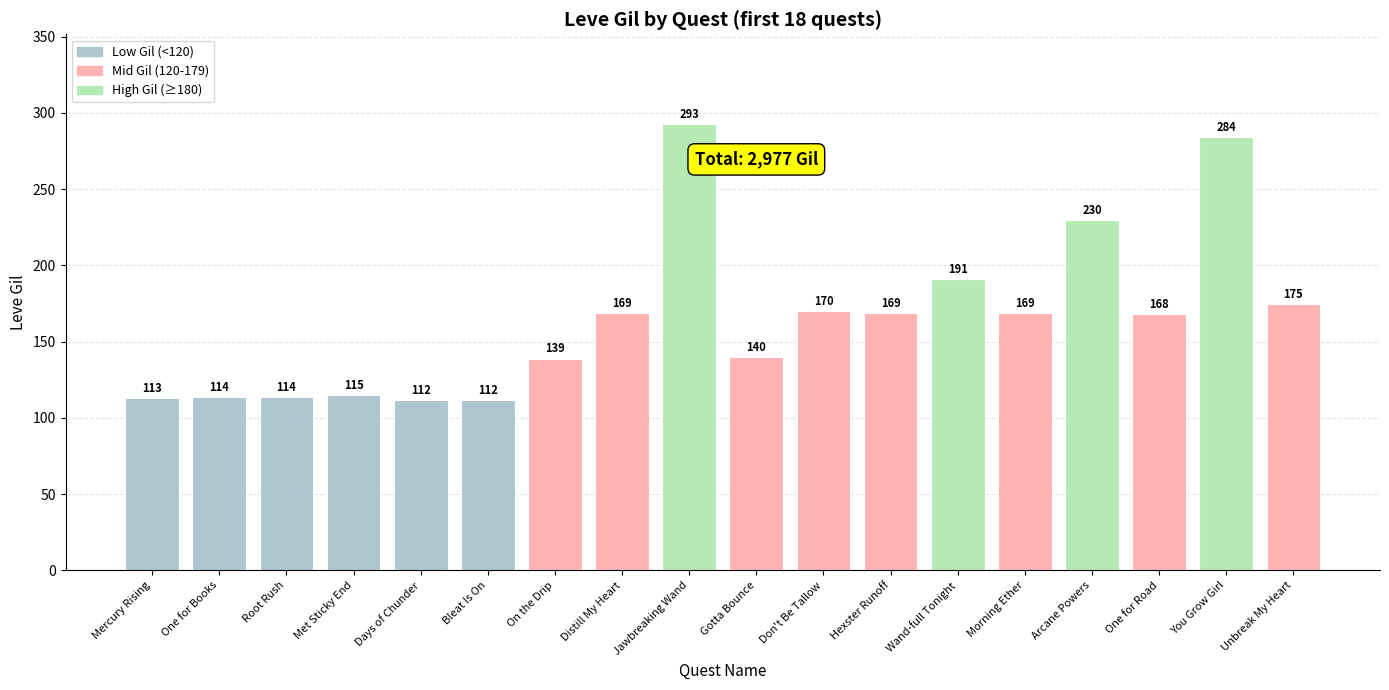

Approximately how many times larger is the value at Days of Chunder compared to Met Sticky End?

1.0